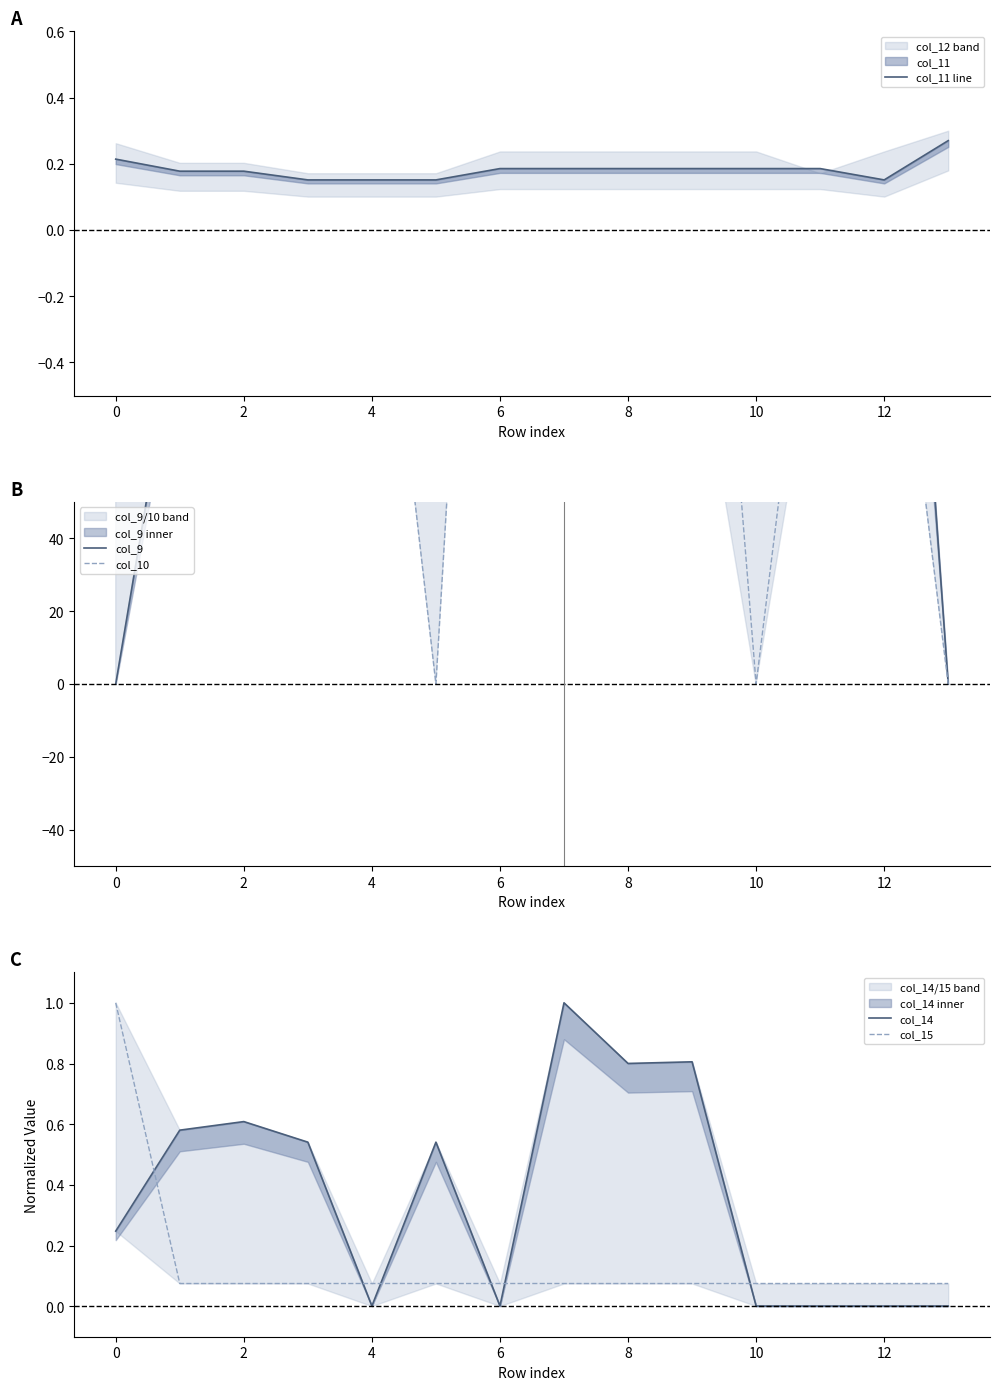

What is the greatest value displayed?

388.1